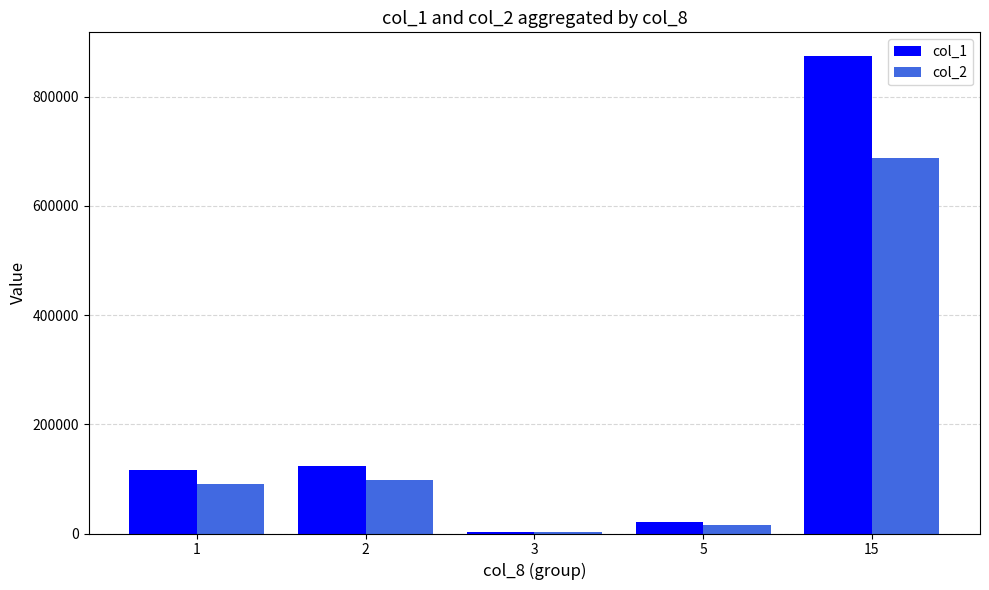

True or false: col_1 has a value of 117000 at 1.

True